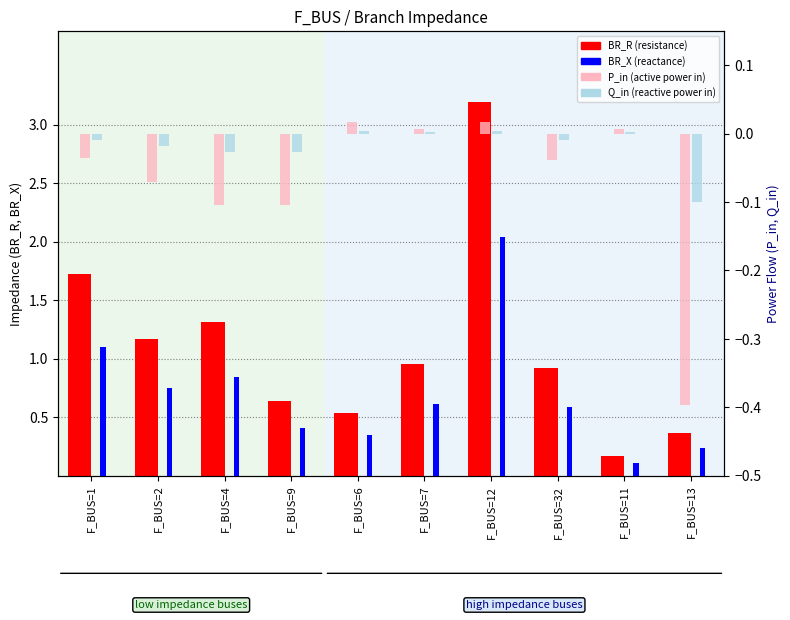

How many values in the Q_in series exceed 0?

4